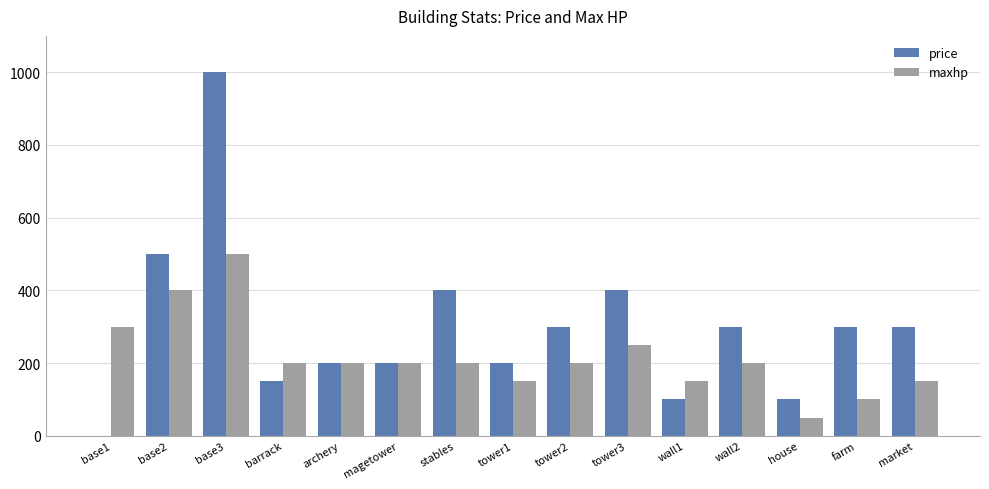

Reading left to right, extract all data points from this chart.

price: base1=0	base2=500	base3=1000	barrack=150	archery=200	magetower=200	stables=400	tower1=200	tower2=300	tower3=400	wall1=100	wall2=300	house=100	farm=300	market=300
maxhp: base1=300	base2=400	base3=500	barrack=200	archery=200	magetower=200	stables=200	tower1=150	tower2=200	tower3=250	wall1=150	wall2=200	house=50	farm=100	market=150